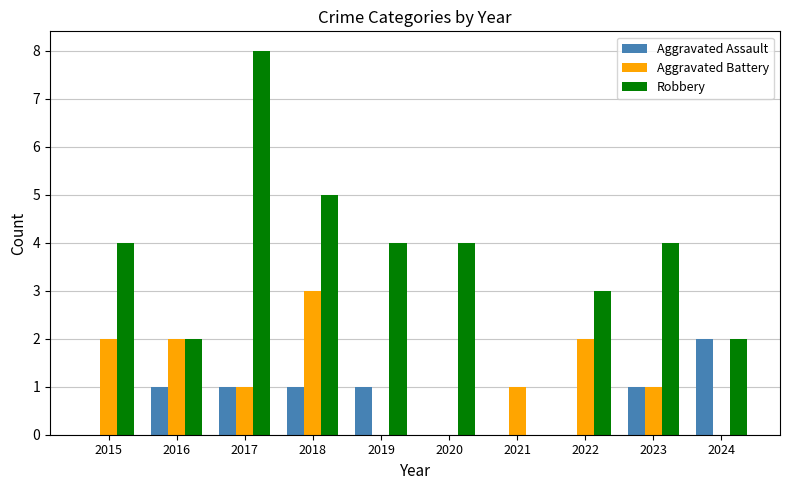

What is the maximum value for Robbery?

8